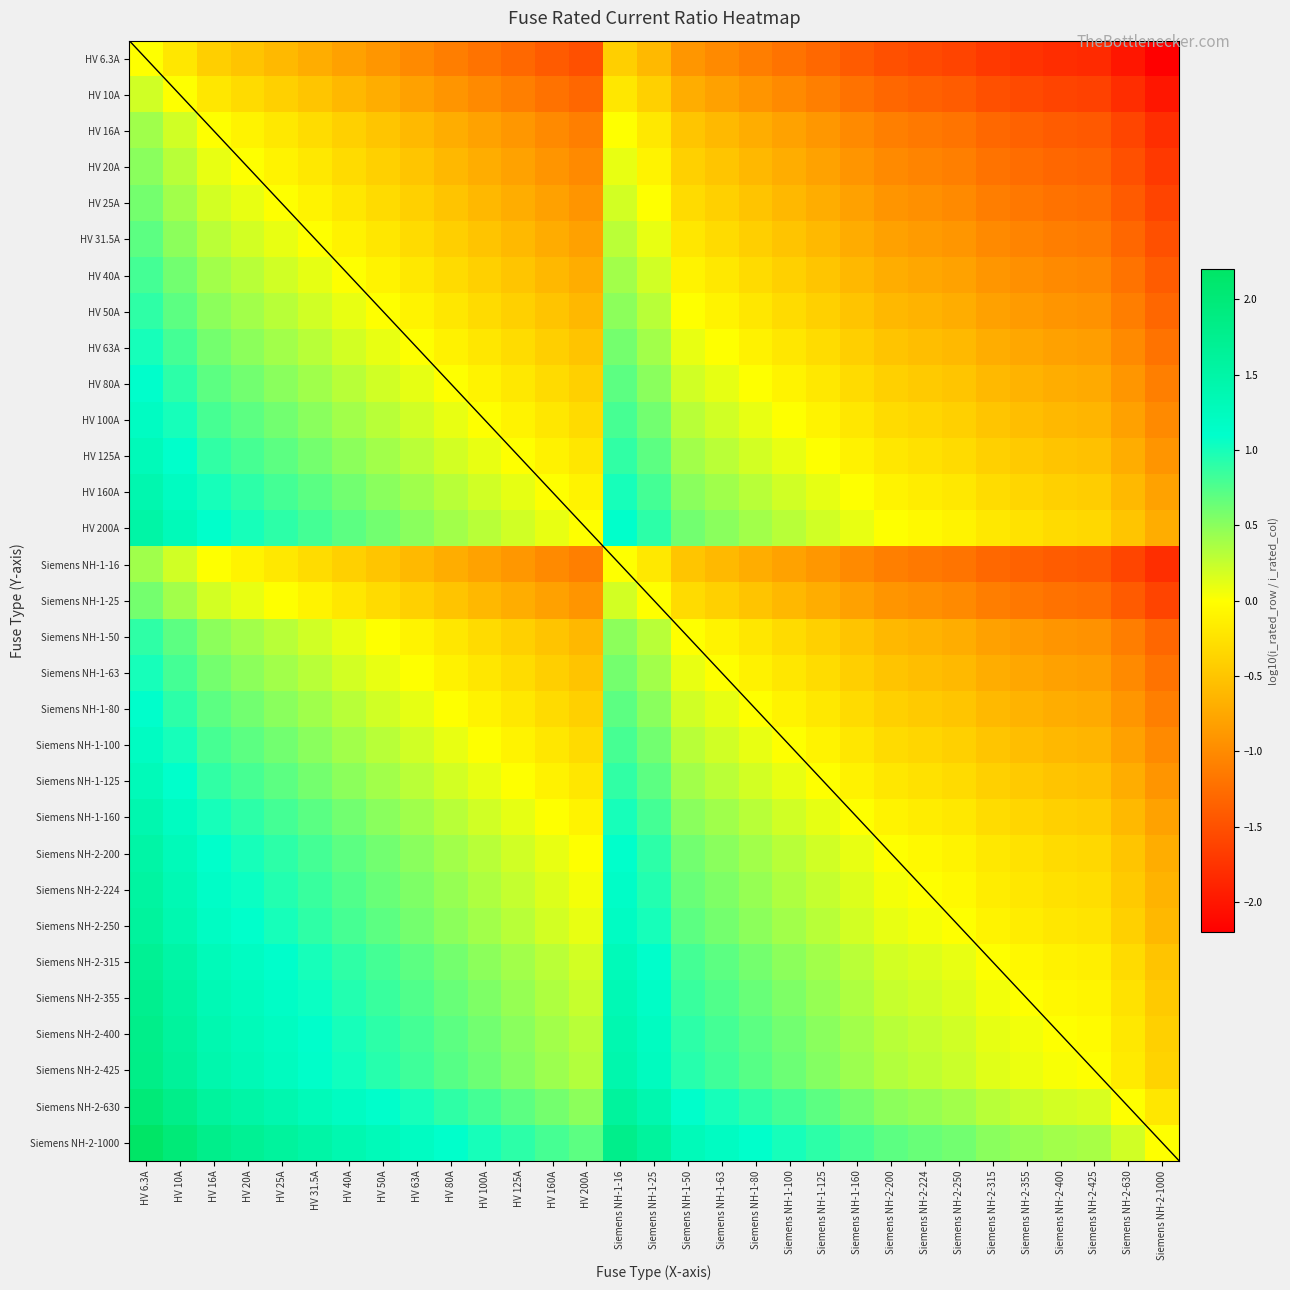

At which category is the sum across all series the highest?

HV 6.3A